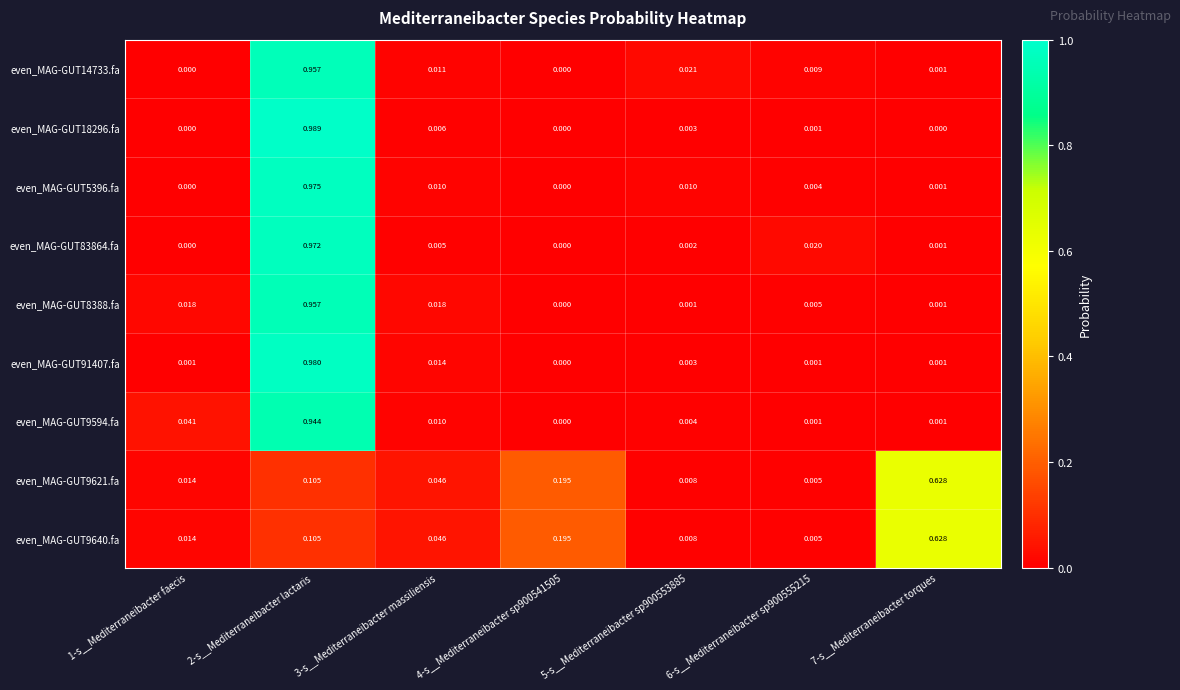

Which category has the lowest value across all series?

4-s__Mediterraneibacter sp900541505